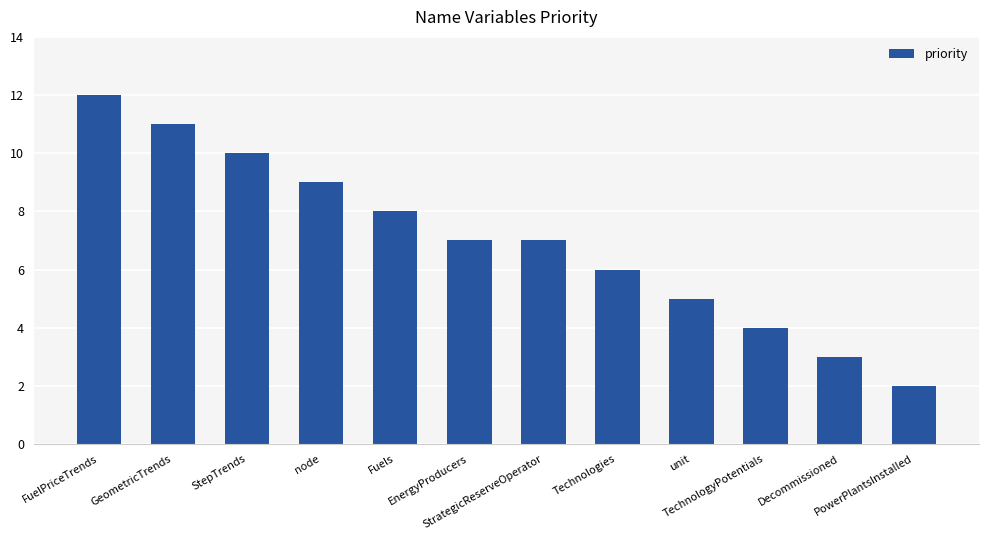

What is the greatest value displayed?

12